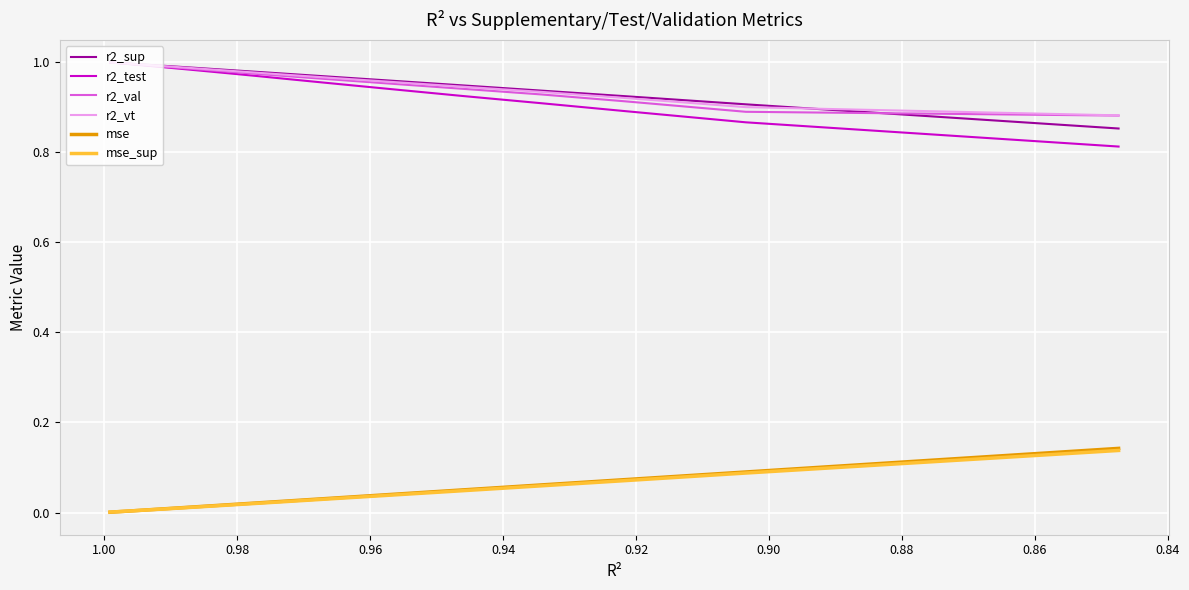

True or false: r2_vt and mse cross at least once.

False